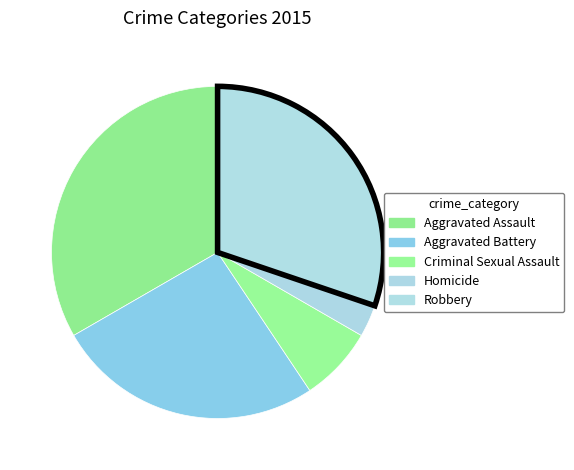

What is the largest slice in the pie chart?

Aggravated Assault